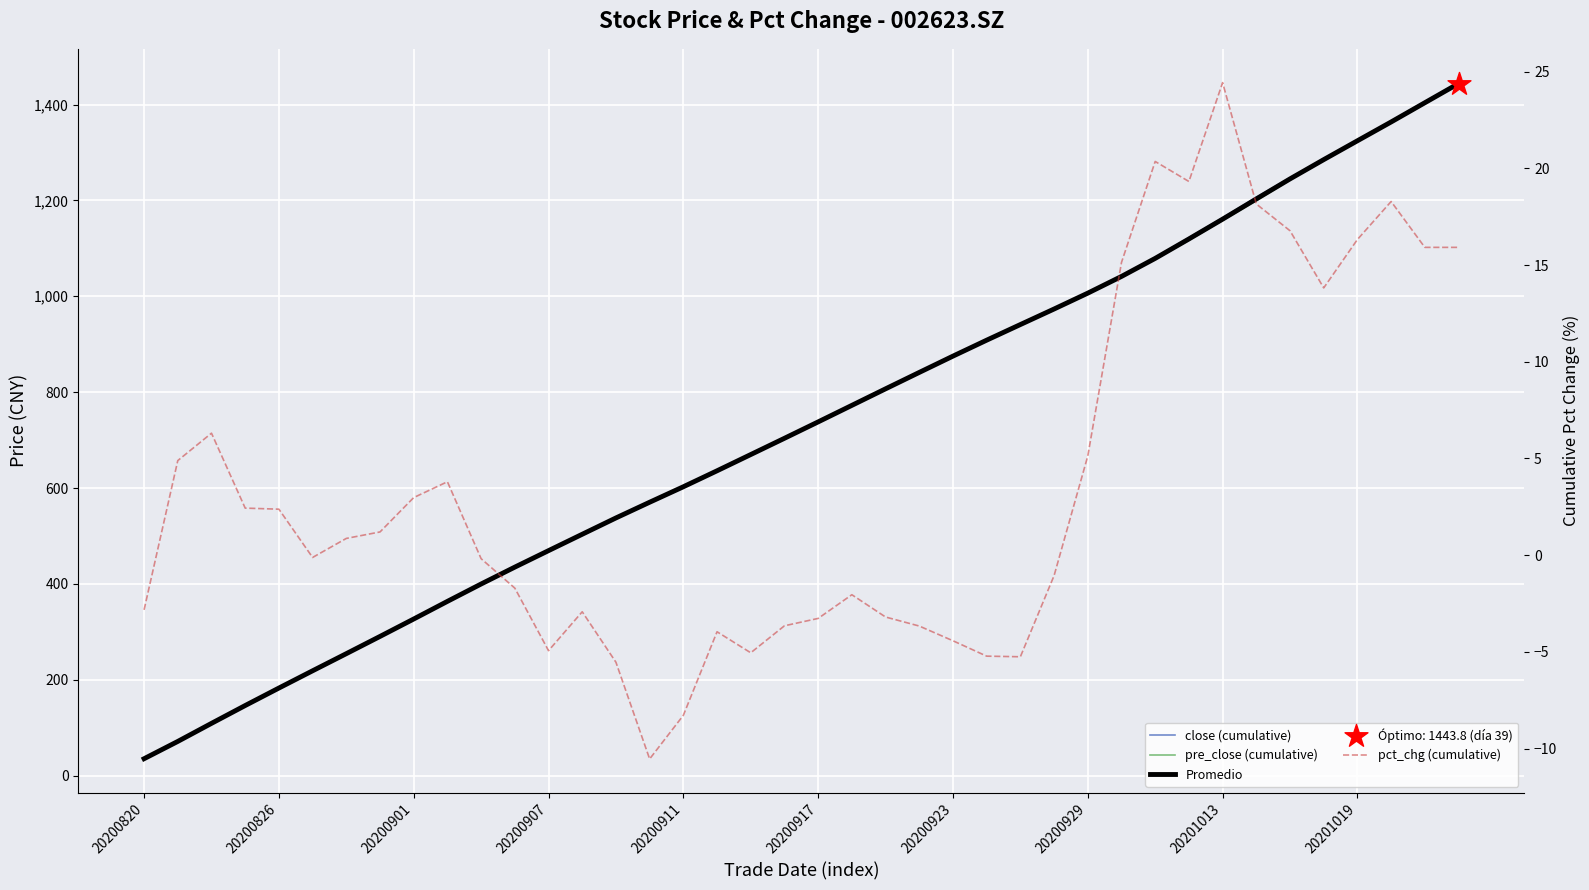

Is the value of pre_close (cumulative) at 38 greater than the value of close (cumulative) at 23?

Yes